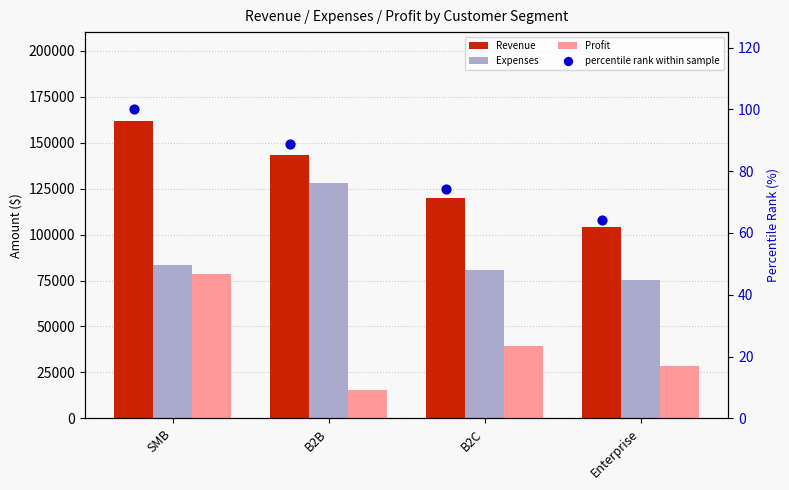

At how many categories does at least one series exceed 58541?

4